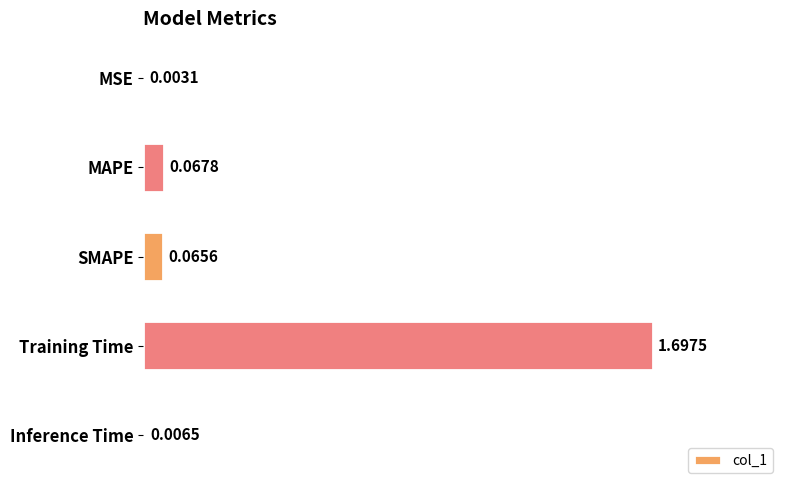

Which label corresponds to the largest value in the chart?

Training Time